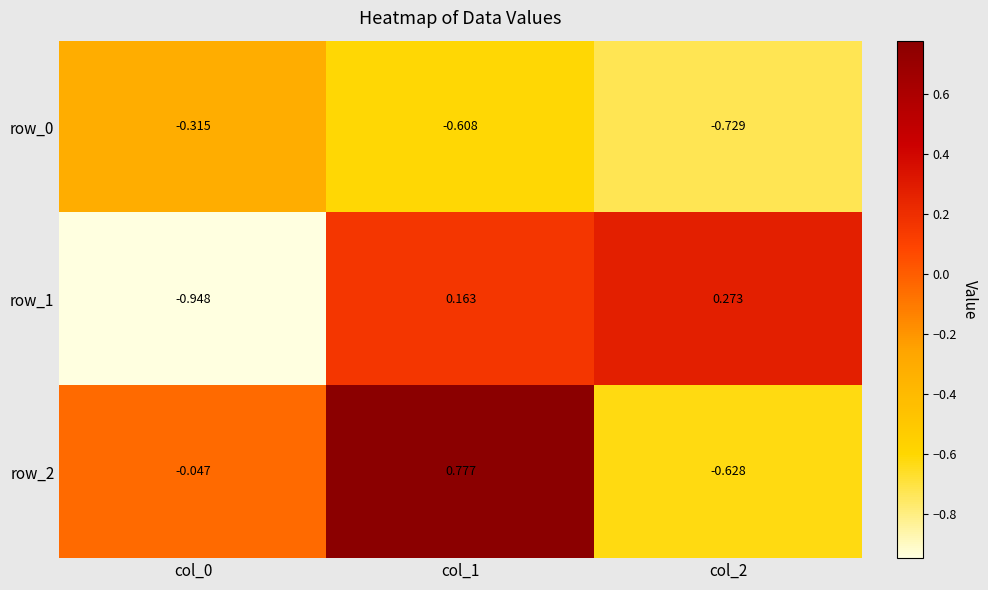

Is the value of row_1 at col_1 greater than the value of row_2 at col_0?

Yes